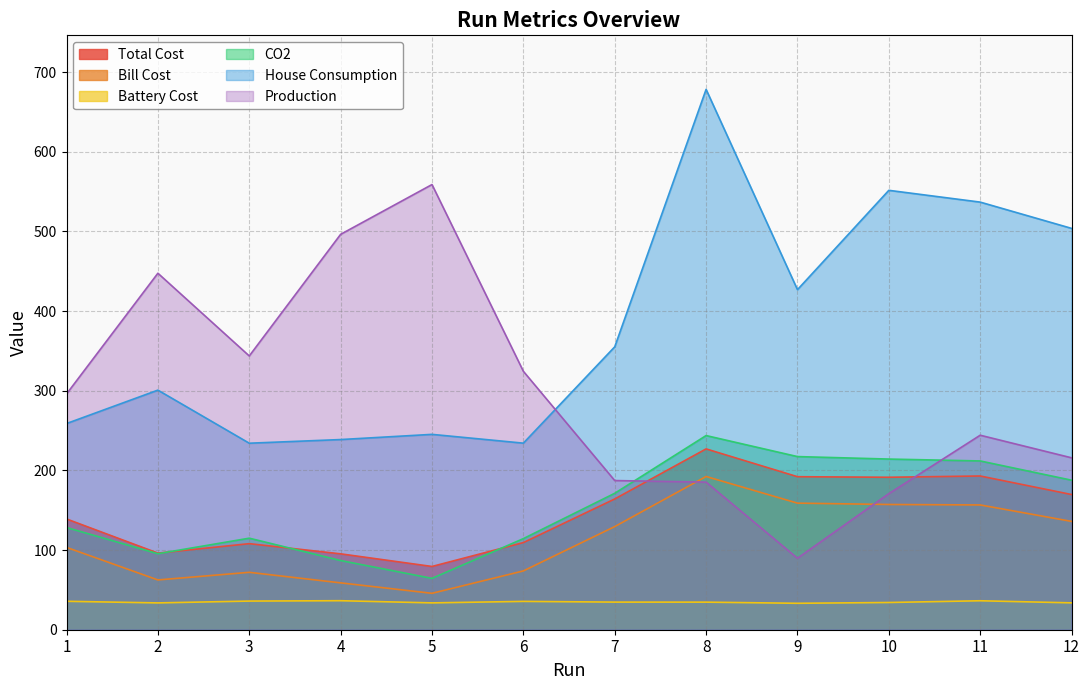

What is the approximate value of Bill Cost at 7?

129.5